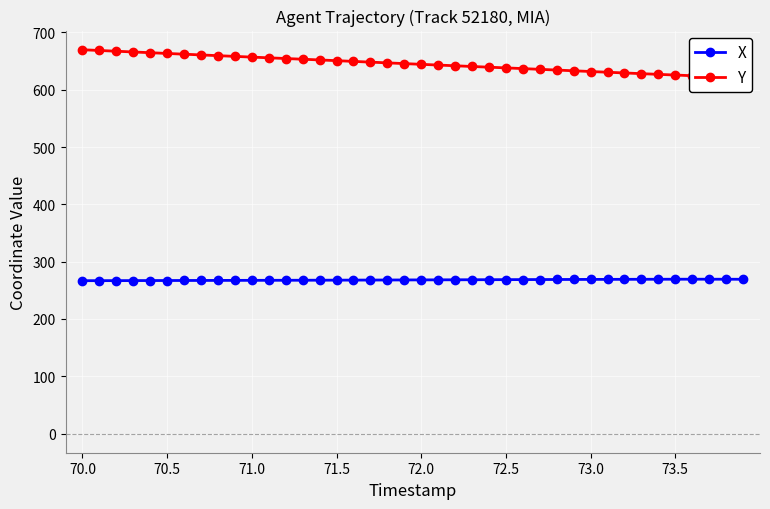

Which series has the largest range (max minus min)?

Y